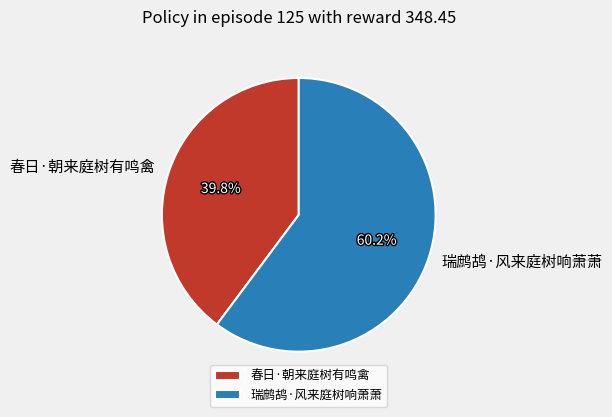

What is the ratio of the value at 瑞鹧鸪·风来庭树响萧萧 to the value at 春日·朝来庭树有鸣禽?

1.5